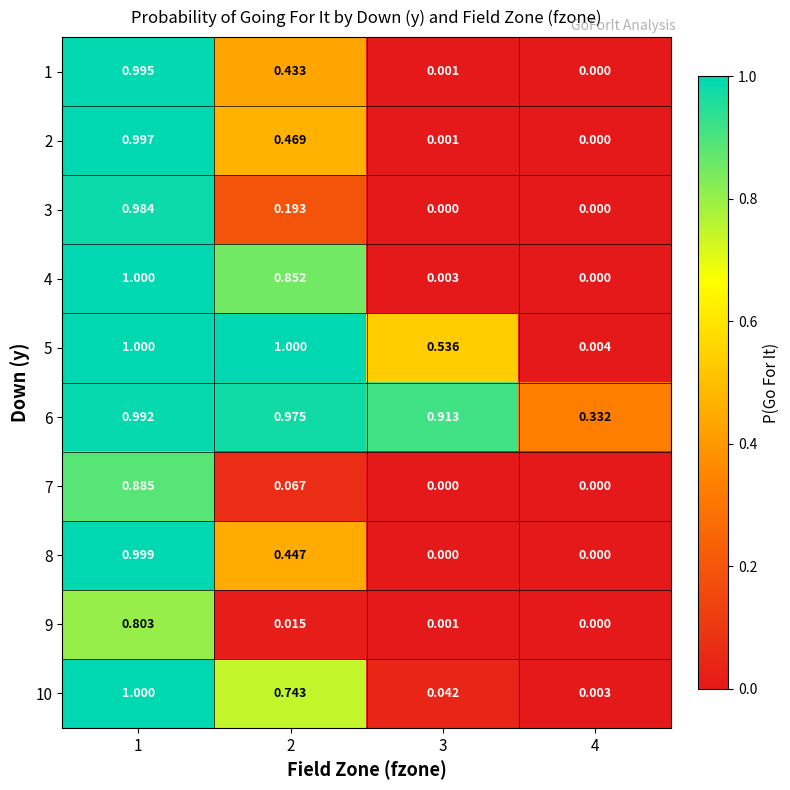

How many series are shown in this chart?

10